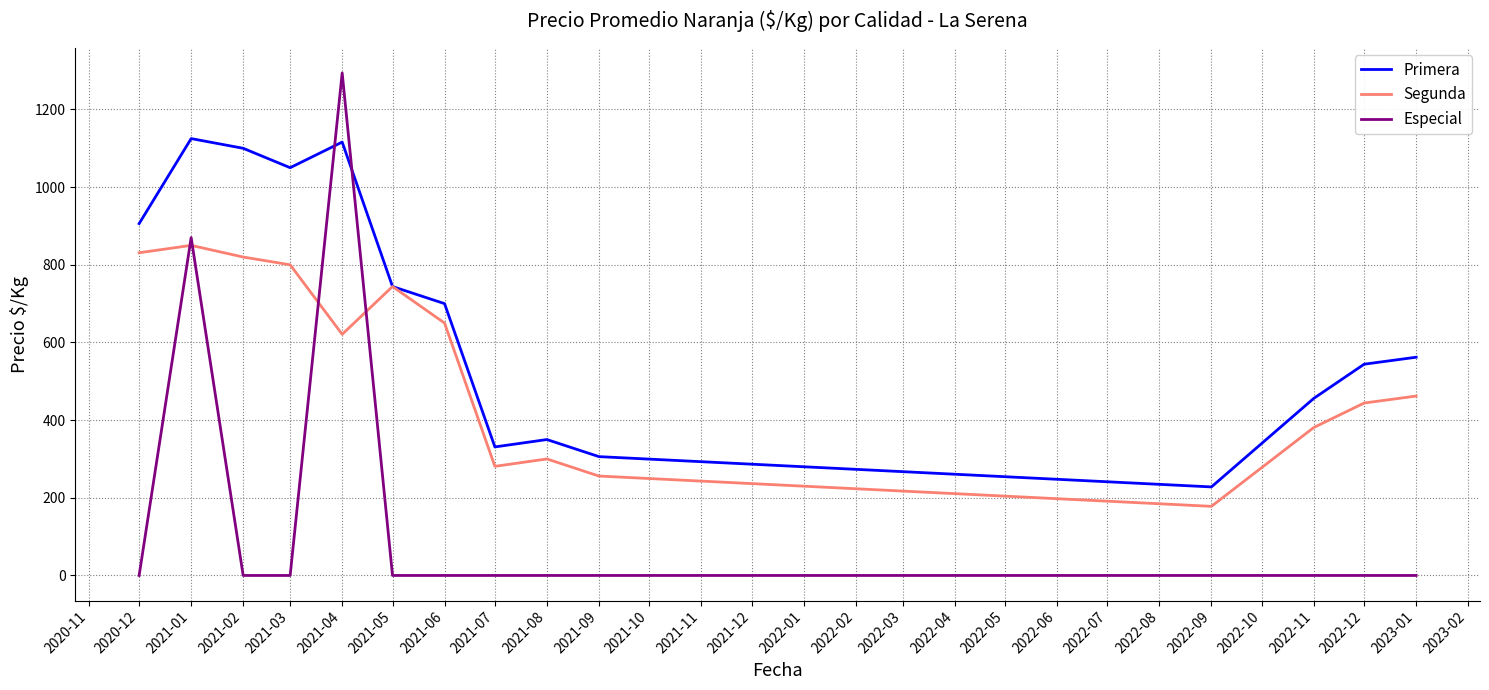

What is the sum of all Primera values?

9518